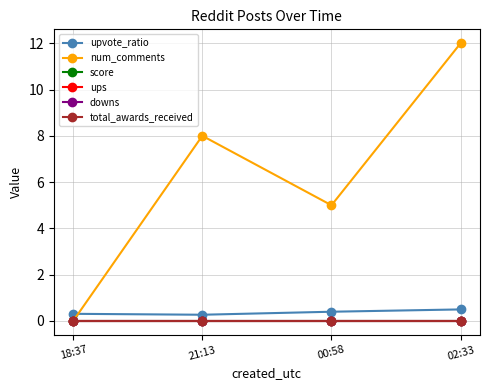

What is the maximum value shown in the chart?

12.0